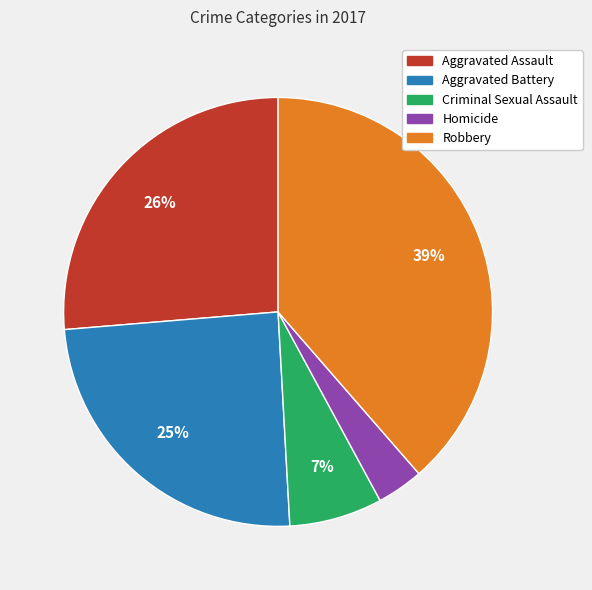

What percentage is the Criminal Sexual Assault slice, to the nearest percent?

7%